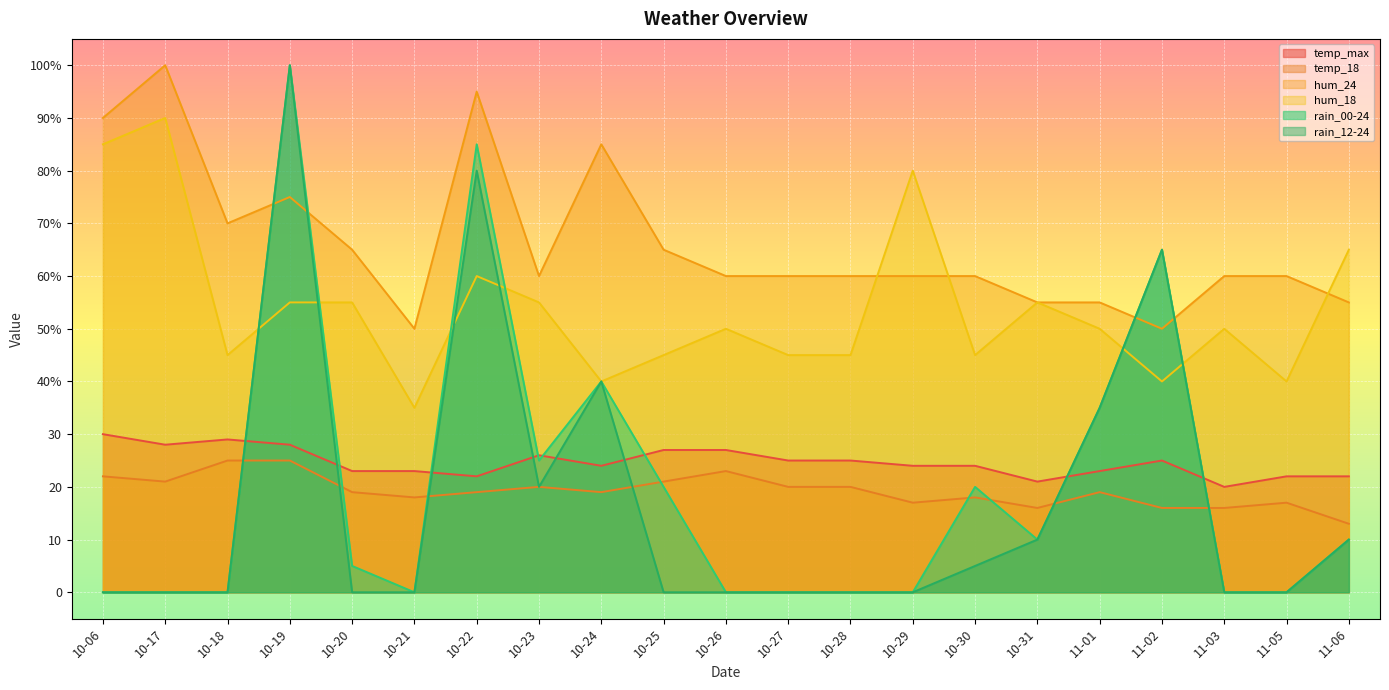

List the labels in order of rain_12-24 value, largest first.

10-19, 10-22, 11-02, 10-24, 11-01, 10-23, 10-31, 11-06, 10-30, 10-06, 10-17, 10-18, 10-20, 10-21, 10-25, 10-26, 10-27, 10-28, 10-29, 11-03, 11-05